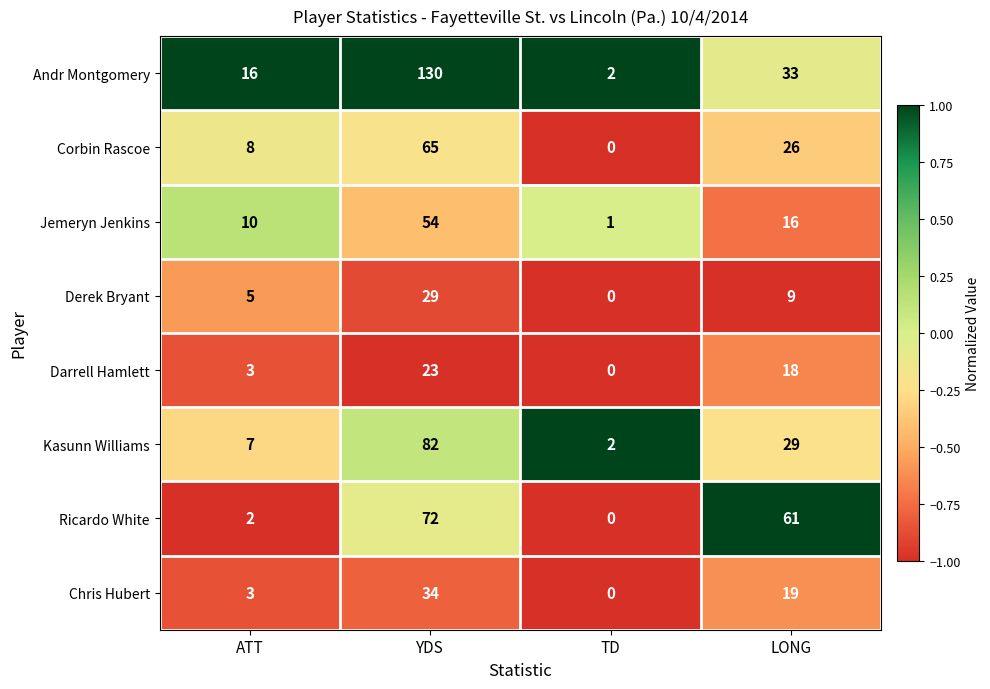

At which label does Ricardo White reach its peak?

LONG